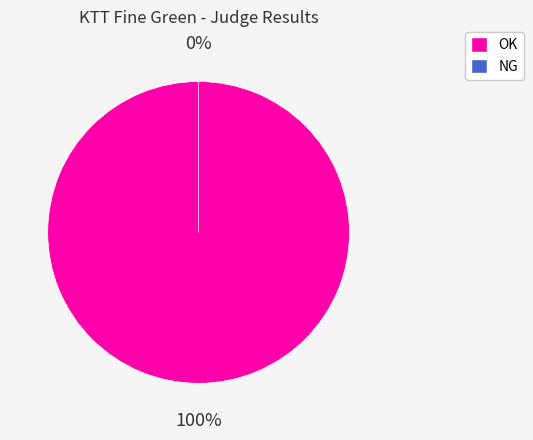

Which has a higher value, NG or OK?

OK